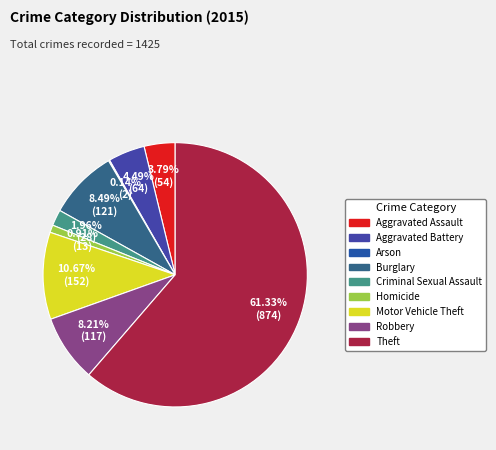

True or false: Robbery accounts for 1% of the total.

False